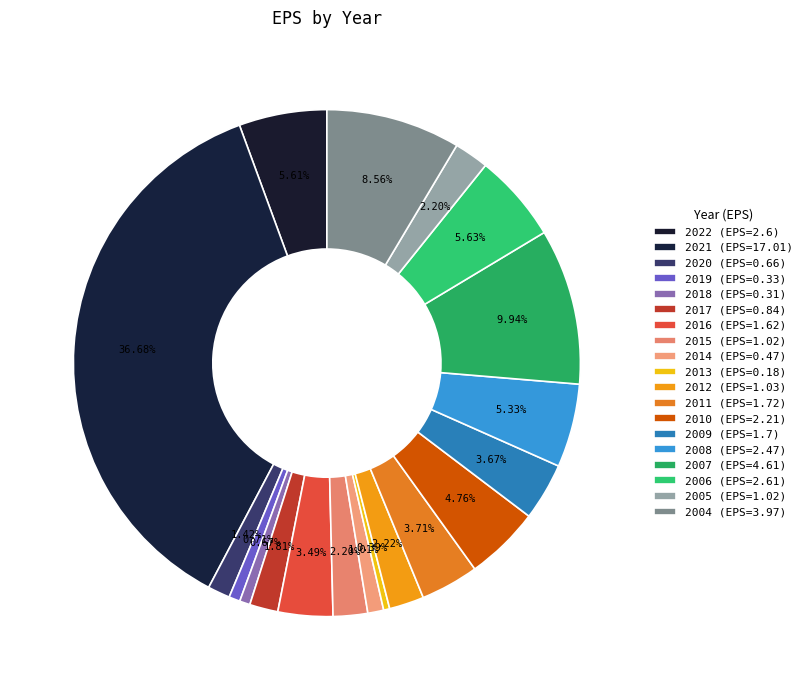

How many segments does this pie chart have?

19